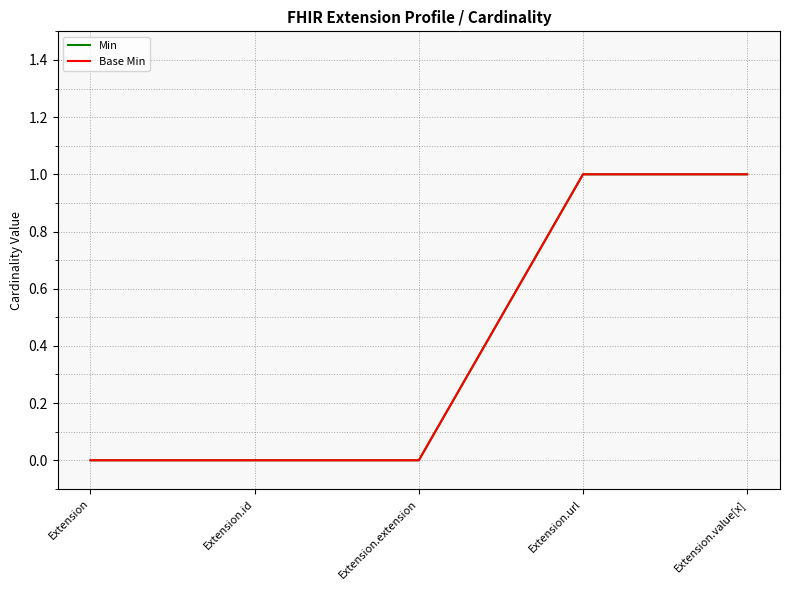

True or false: Min and Base Min intersect in this chart.

False